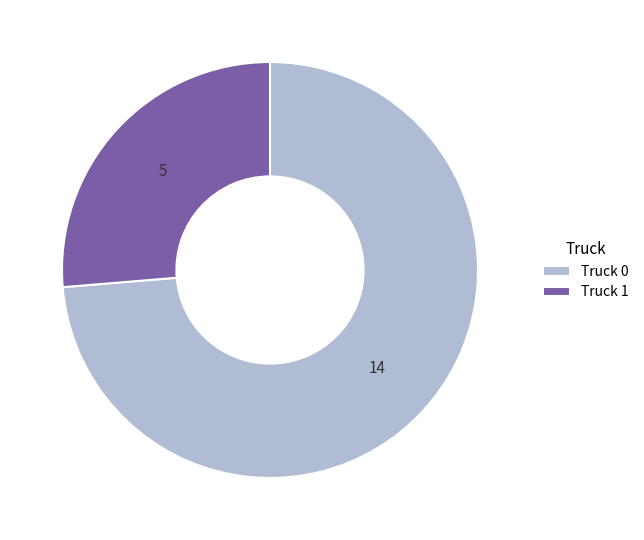

Between Truck 0 and Truck 1, which is larger?

Truck 0